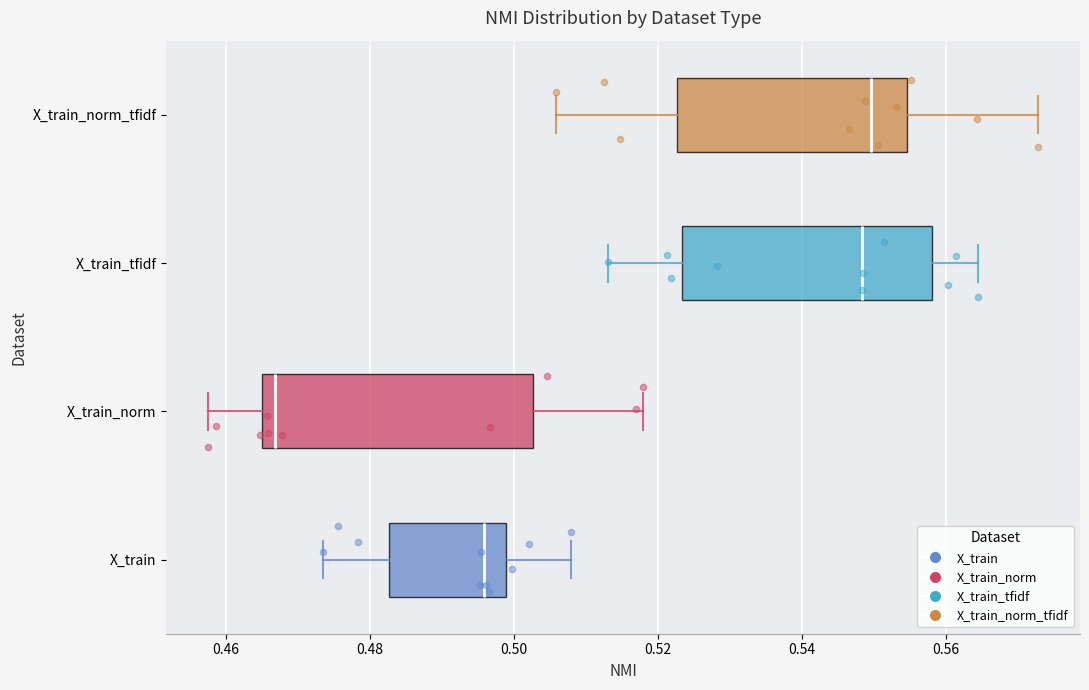

Reading bottom to top, read every box against the x-axis: the position of its median line, the range the box covers, and the ends of its whiskers. The values are not printed on the chart, so give them approximately, as read against the axis.

X_train: median 0.496, box 0.482 to 0.498, whiskers 0.474 to 0.508
X_train_norm: median 0.466, box 0.464 to 0.502, whiskers 0.458 to 0.518
X_train_tfidf: median 0.548, box 0.524 to 0.558, whiskers 0.514 to 0.564
X_train_norm_tfidf: median 0.550, box 0.522 to 0.554, whiskers 0.506 to 0.572